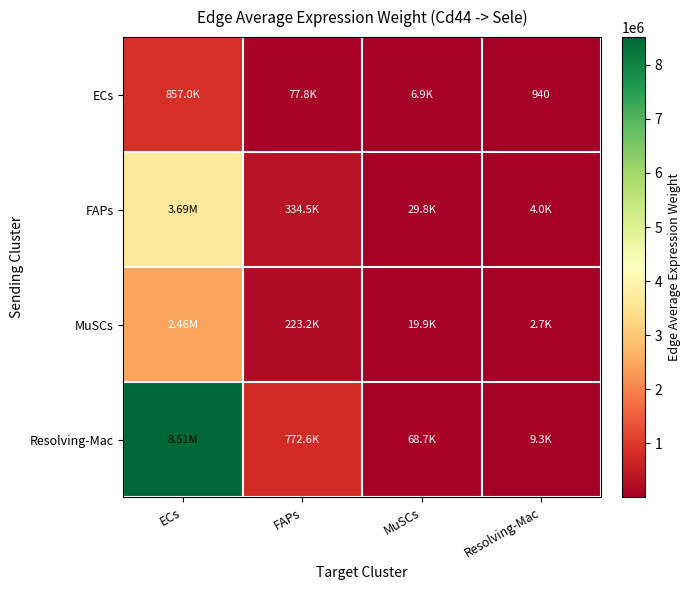

Between MuSCs and Resolving-Mac, which series saw the biggest shift?

Resolving-Mac